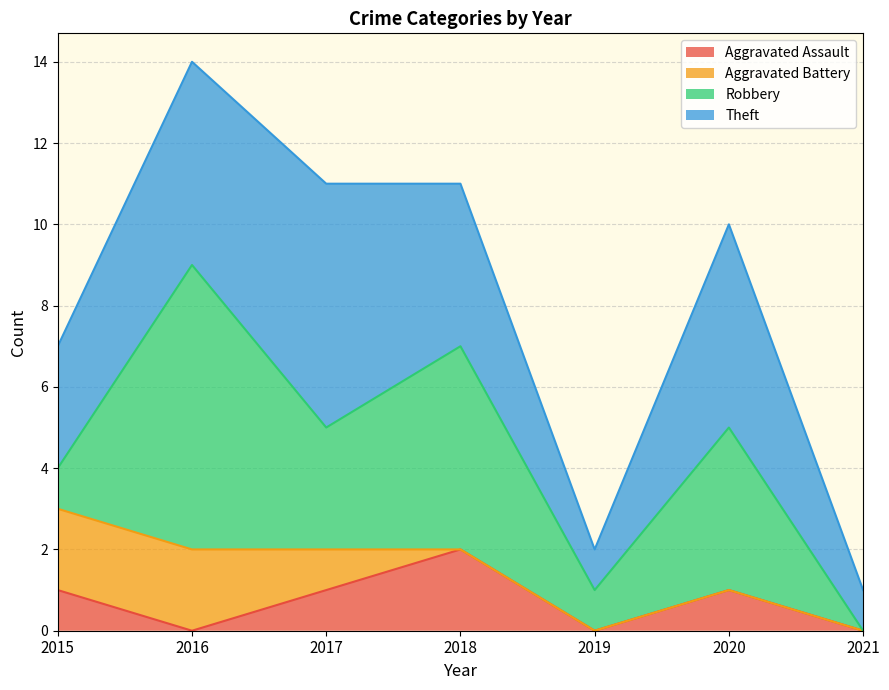

How many lines are shown in the chart?

4